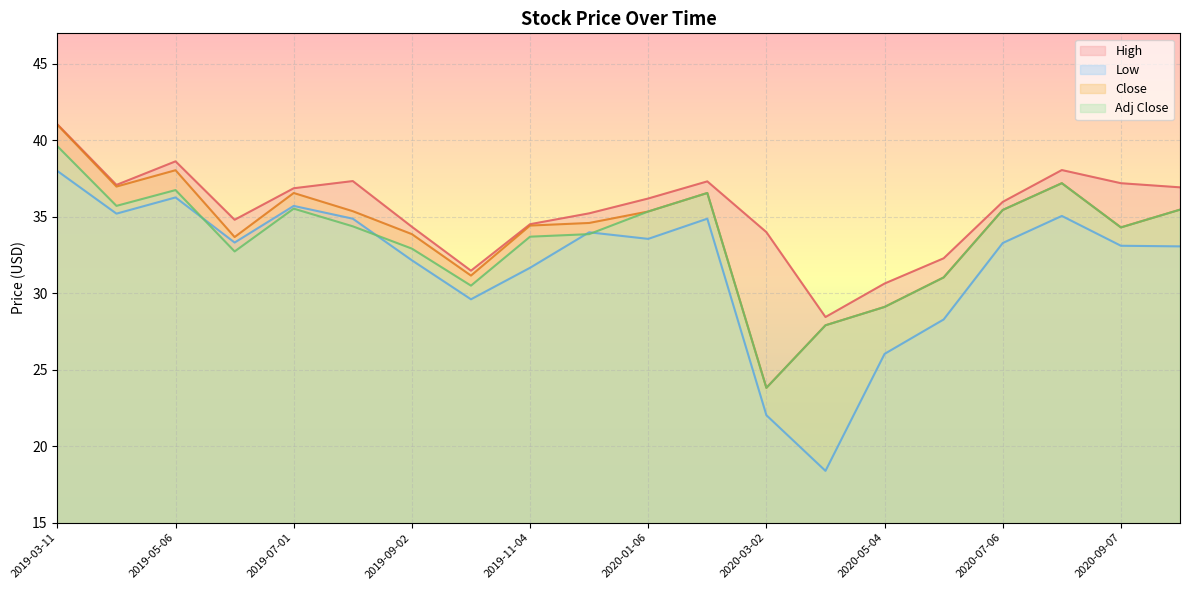

What is the difference between the Adj Close values at 2020-03-02 and 2019-12-02?

10.0